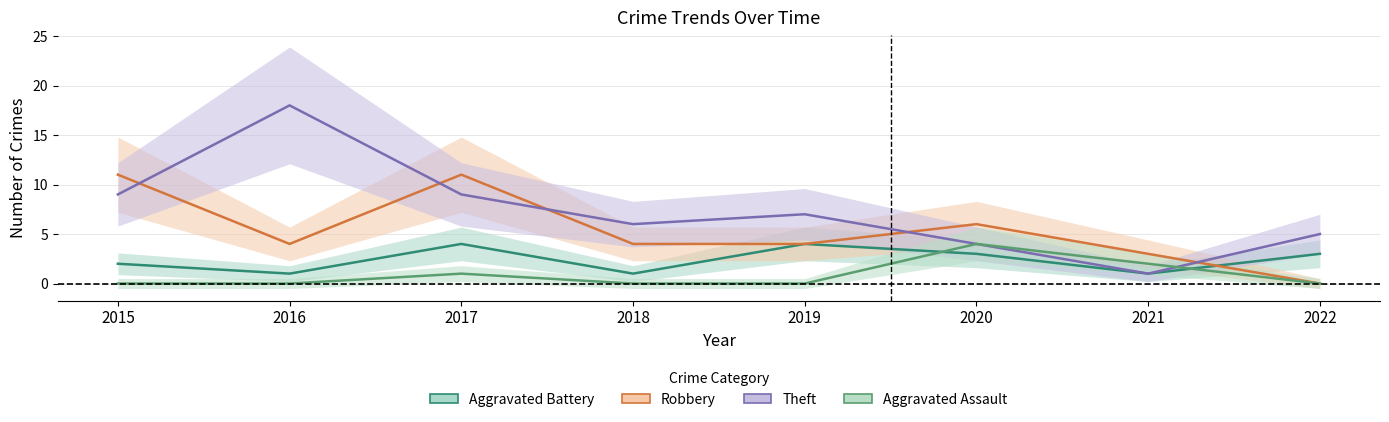

List the labels in order of Theft value, smallest first.

2021, 2020, 2022, 2018, 2019, 2015, 2017, 2016